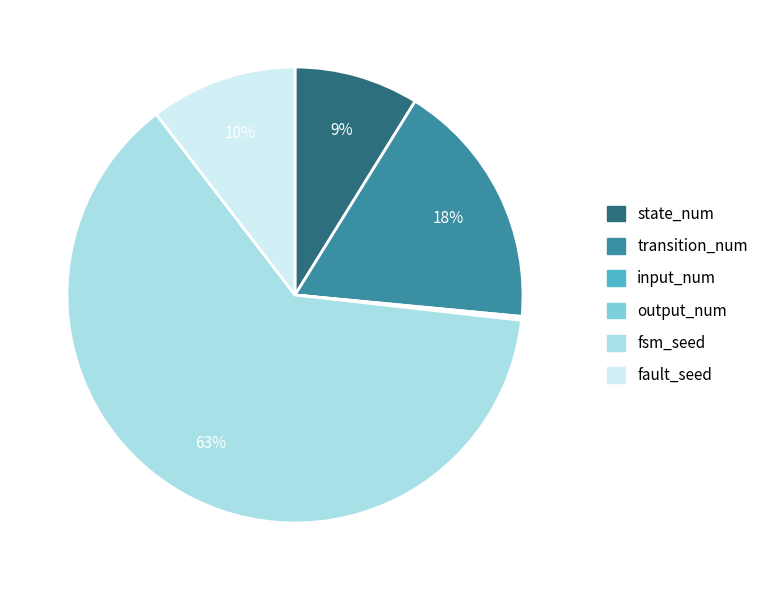

The fault_seed slice represents 19% of the pie. True or false?

False